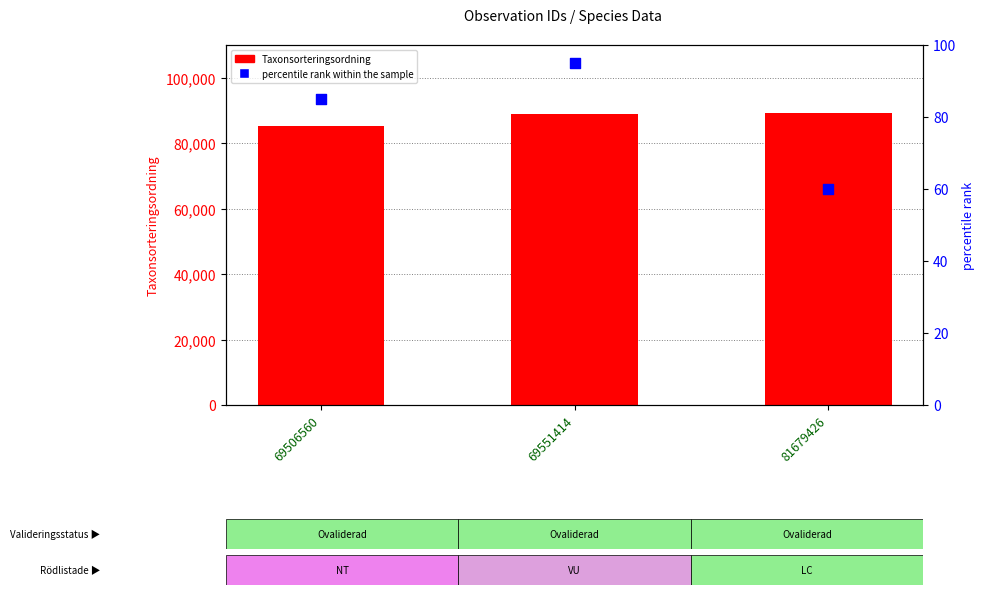

Which series has the largest Y range (max minus min)?

Taxonsorteringsordning